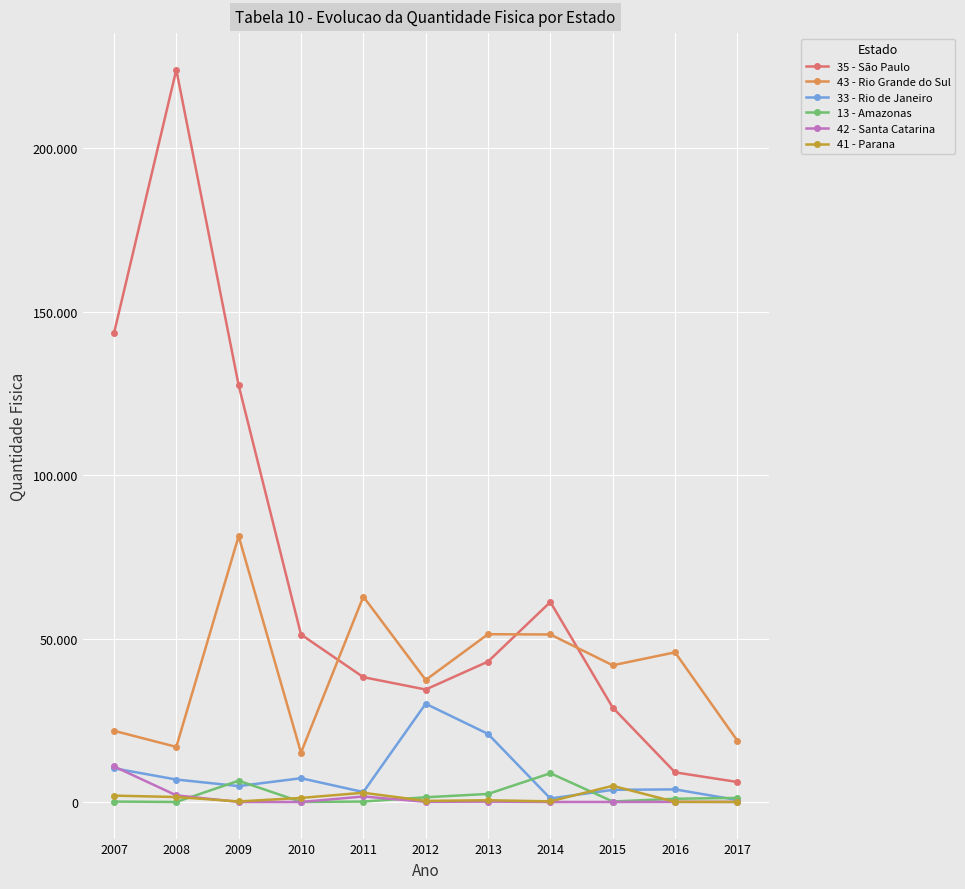

How many times do 33 - Rio de Janeiro and 41 - Parana cross each other?

2